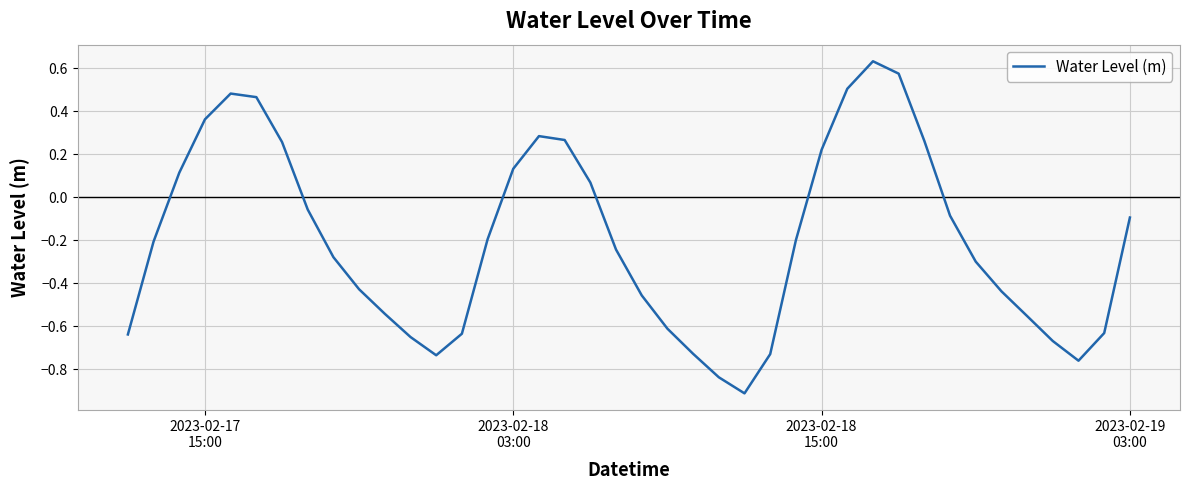

What is the difference between the maximum and minimum values?

1.5